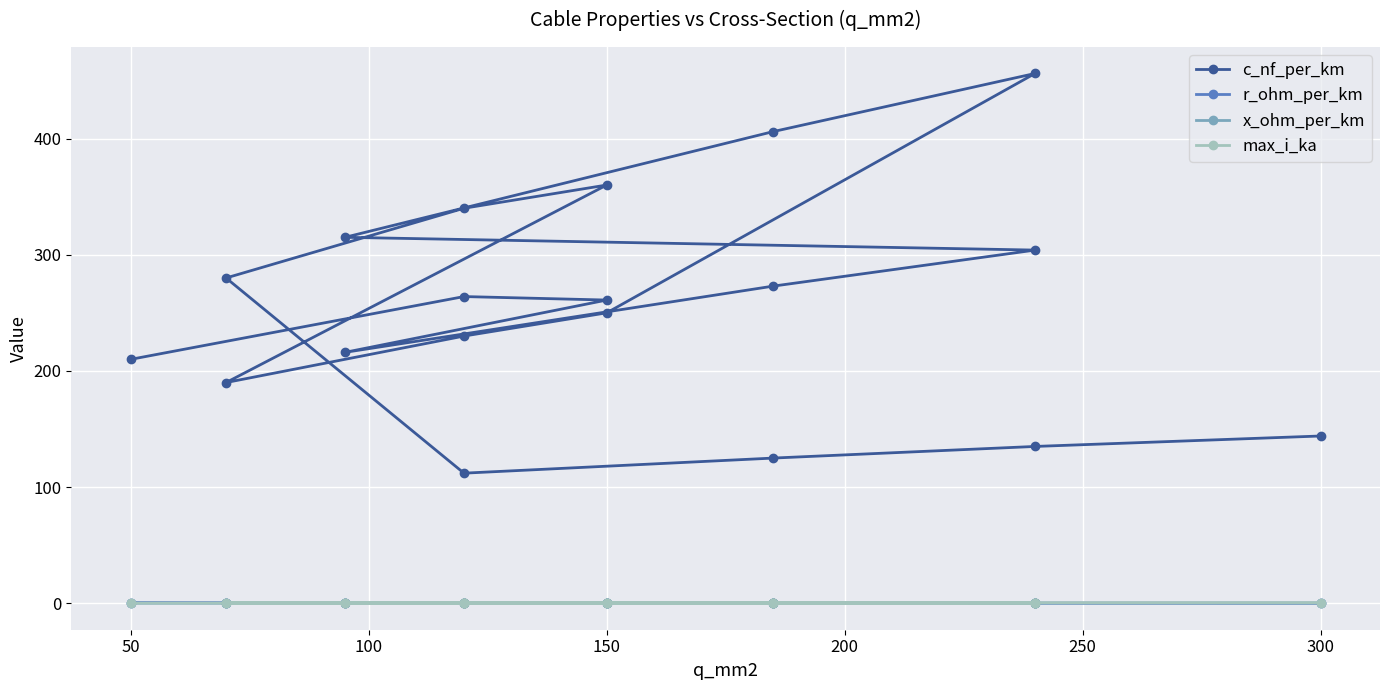

In x_ohm_per_km, how many points are lower than both neighbors (excluding endpoints)?

3